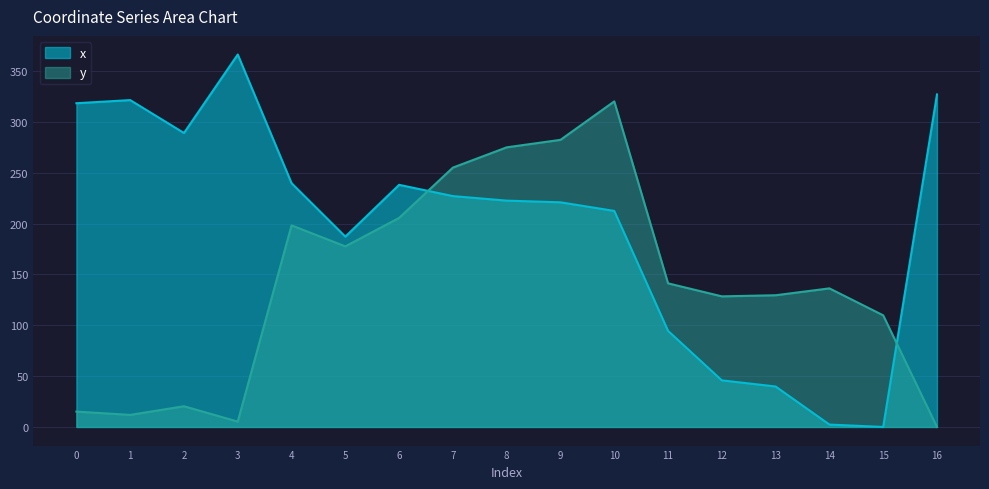

Which series has the widest spread of values?

x